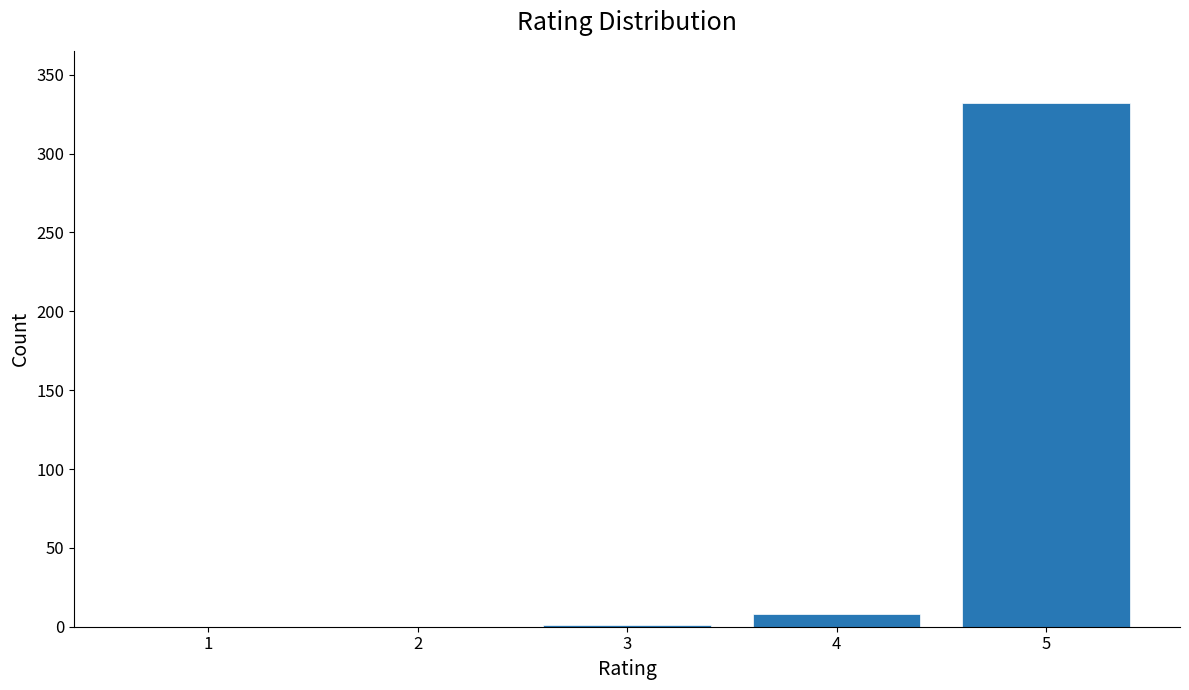

How many distinct data groups are displayed?

1